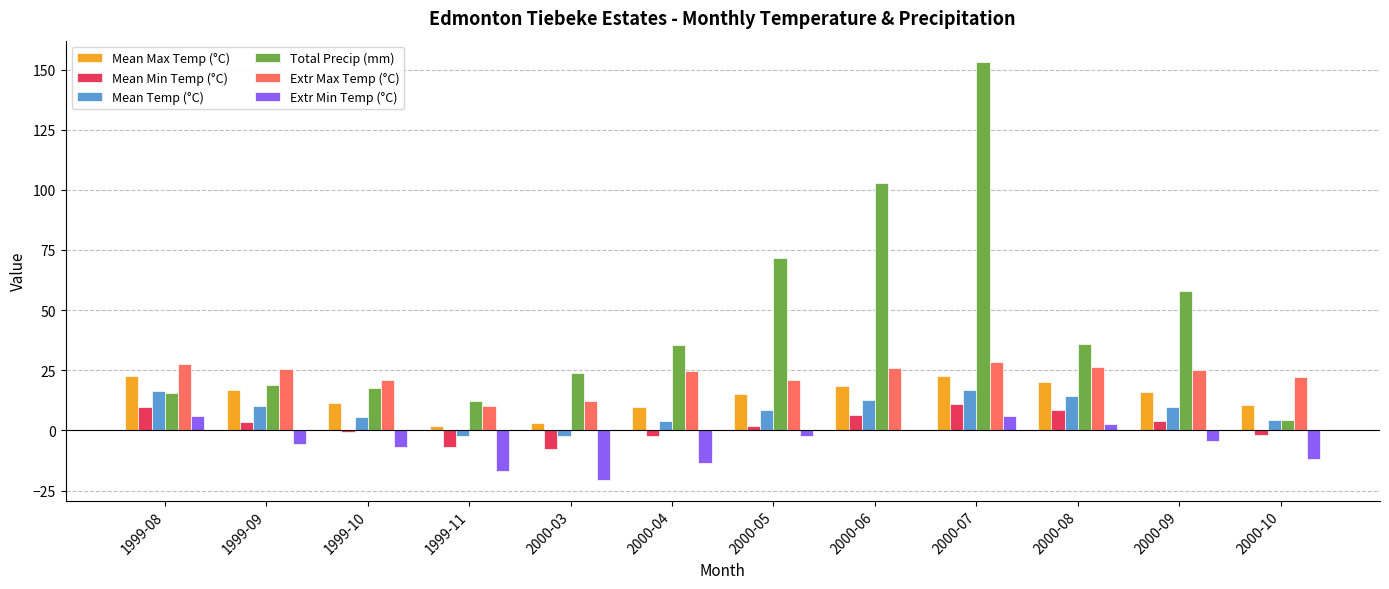

Which label corresponds to the largest value in the chart?

2000-07